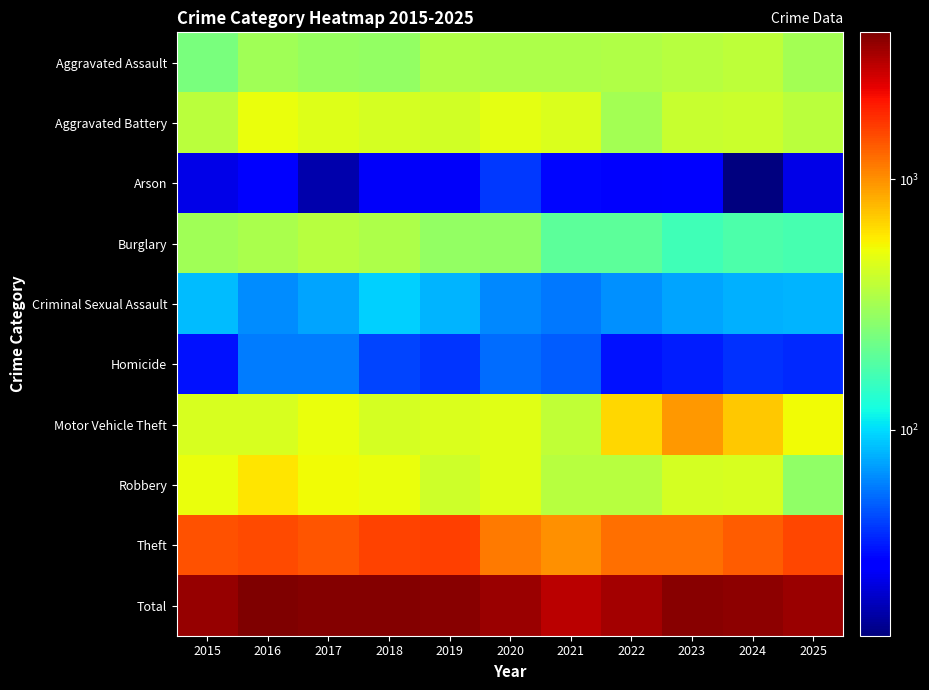

What is the spread (max minus min) of values at 2022?

3182